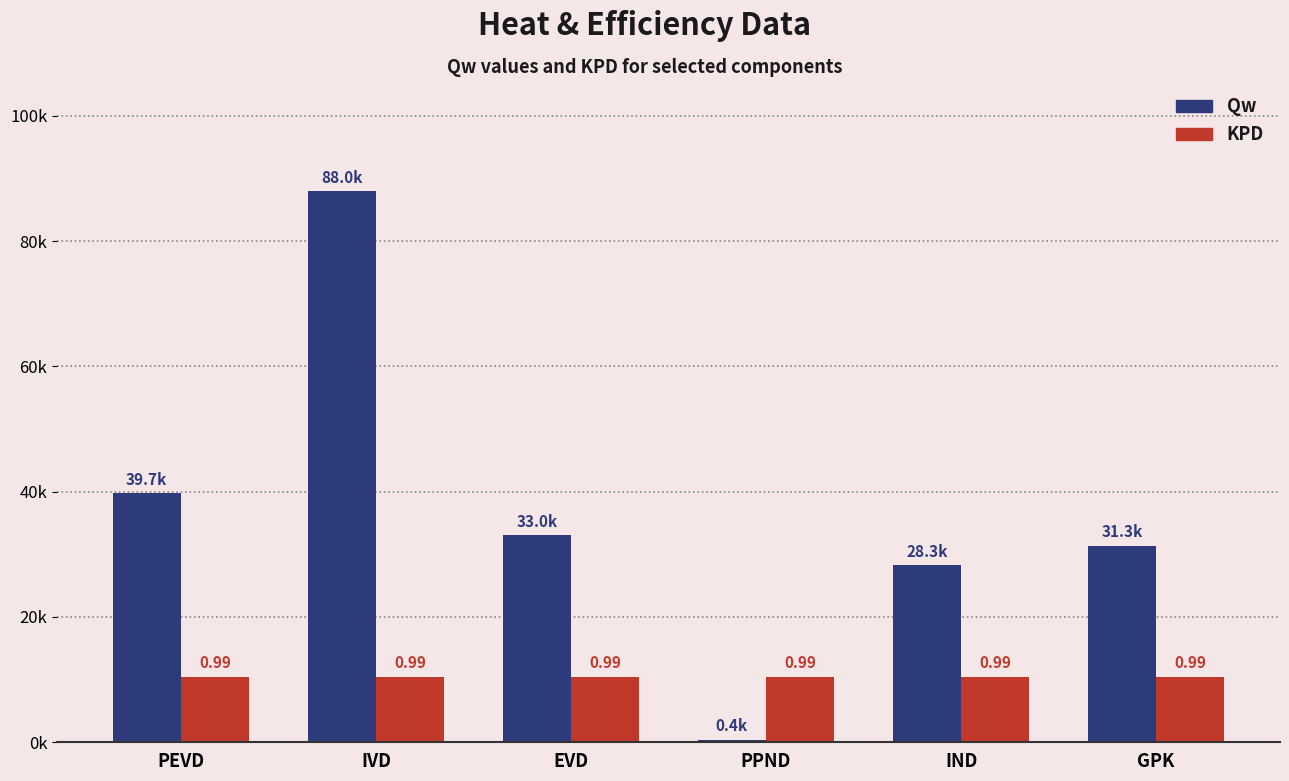

The Qw series shows 33024.9 at EVD. True or false?

True